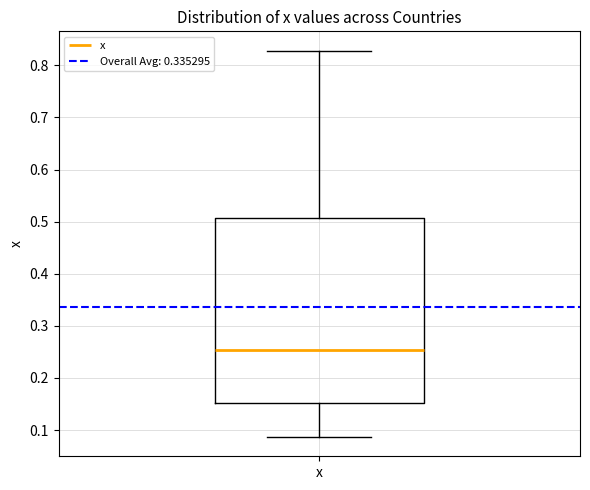

Read this box plot against the y-axis: the position of the median line, the range covered by the box, and the ends of both whiskers. The values are not printed on the chart, so give them approximately, as read against the axis.

median 0.25, box 0.15 to 0.51, whiskers 0.09 to 0.83